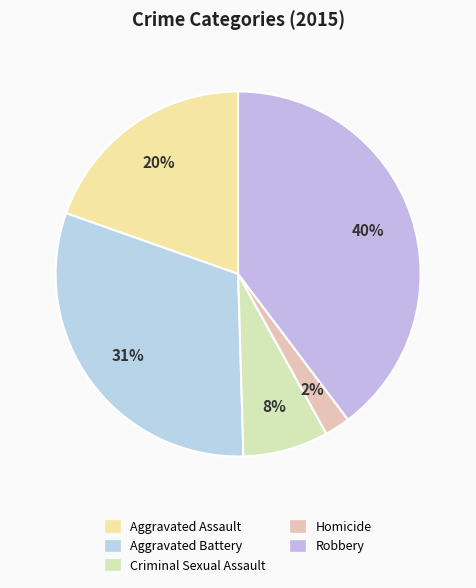

How many slices are in this pie chart?

5